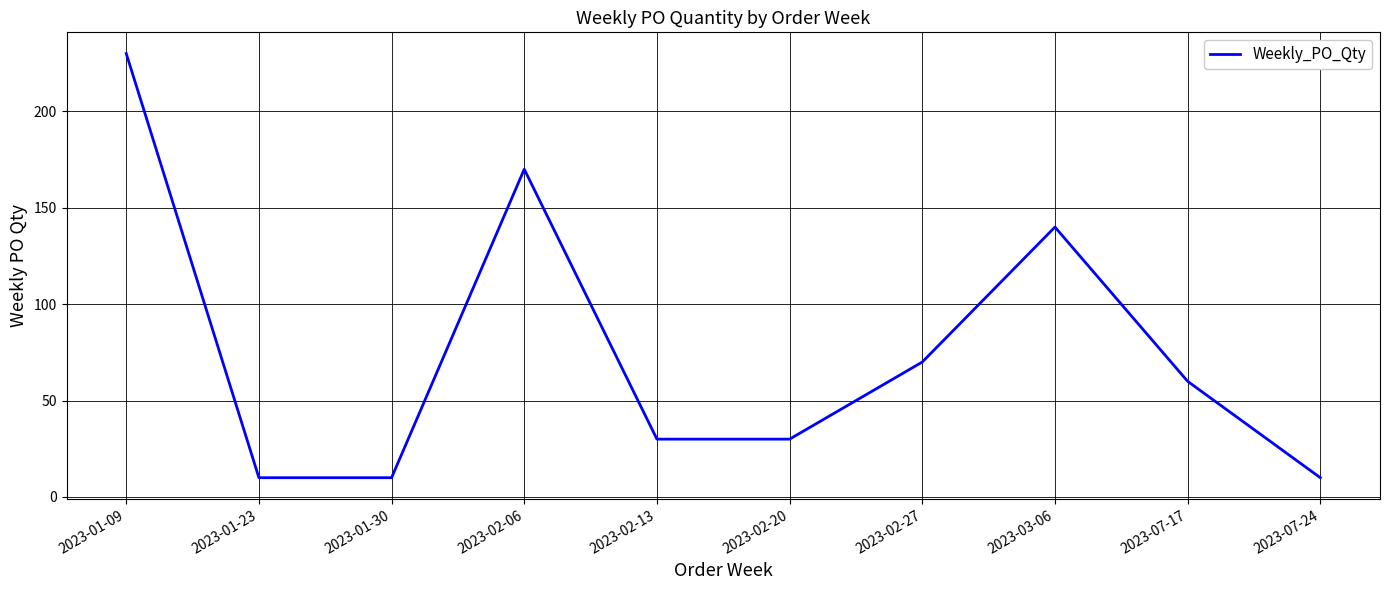

Is it true that the value at 2023-07-17 is 89?

False